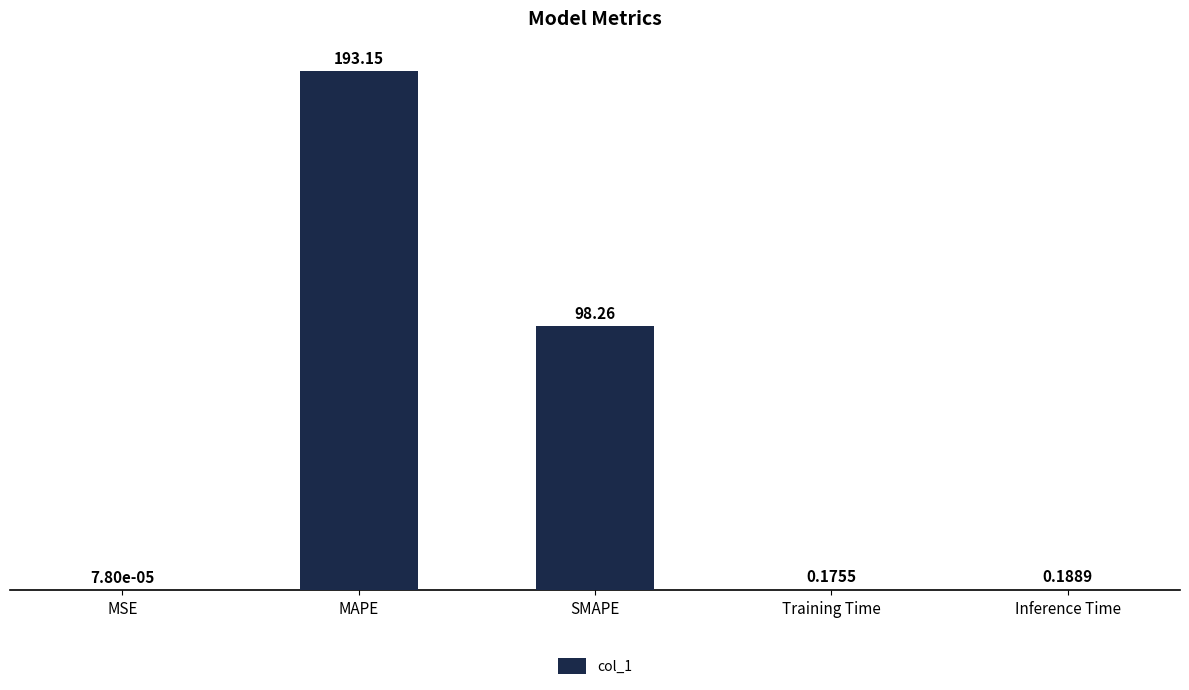

How many distinct data groups are displayed?

1